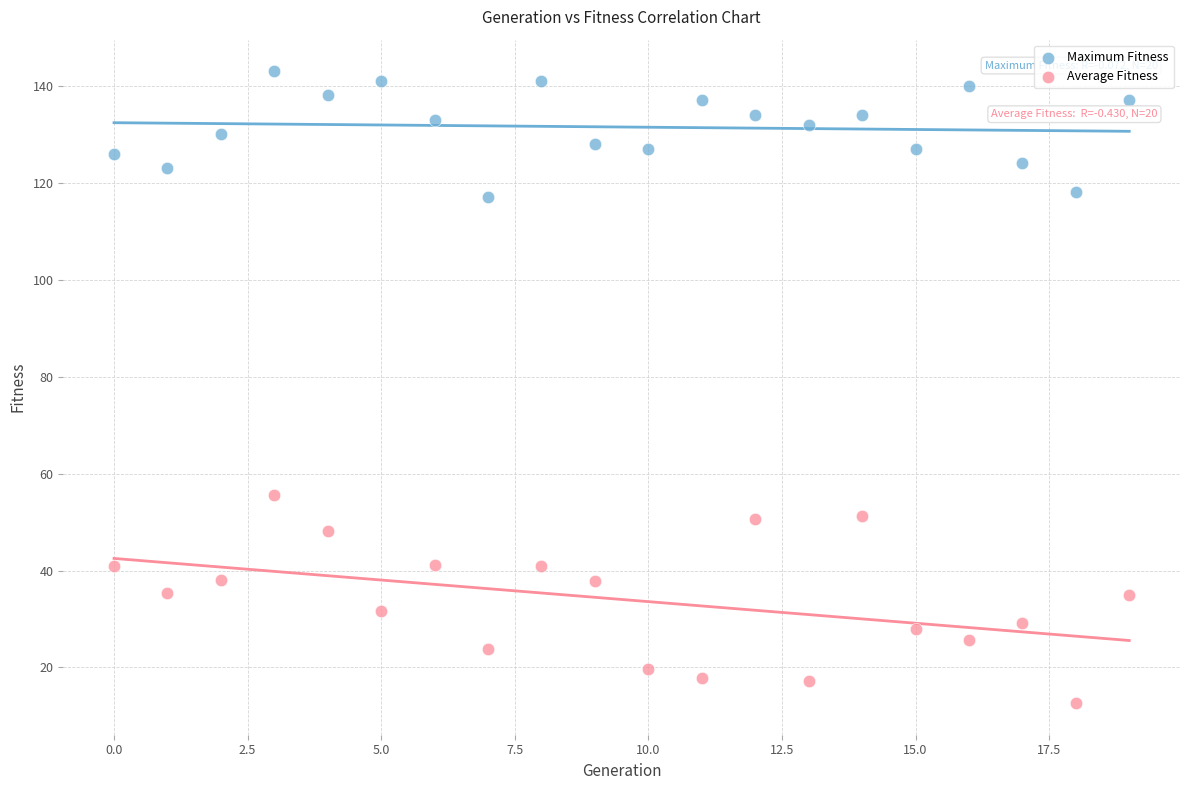

Which series reaches the maximum Y coordinate?

Maximum Fitness